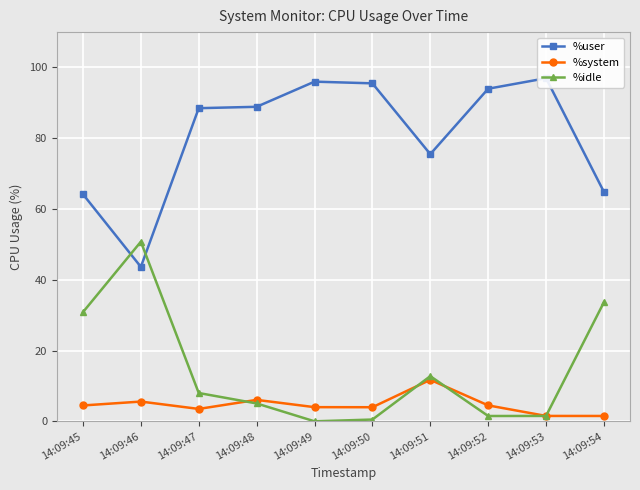

Reading left to right, transcribe all the data shown in this chart.

%user: 14:09:45=64.2	14:09:46=43.6	14:09:47=88.5	14:09:48=88.9	14:09:49=96.0	14:09:50=95.5	14:09:51=75.5	14:09:52=94.0	14:09:53=97.0	14:09:54=64.8
%system: 14:09:45=4.5	14:09:46=5.6	14:09:47=3.5	14:09:48=6.1	14:09:49=4.0	14:09:50=4.0	14:09:51=11.7	14:09:52=4.5	14:09:53=1.5	14:09:54=1.5
%idle: 14:09:45=30.9	14:09:46=50.8	14:09:47=8.0	14:09:48=5.0	14:09:49=0.0	14:09:50=0.5	14:09:51=12.8	14:09:52=1.5	14:09:53=1.5	14:09:54=33.7